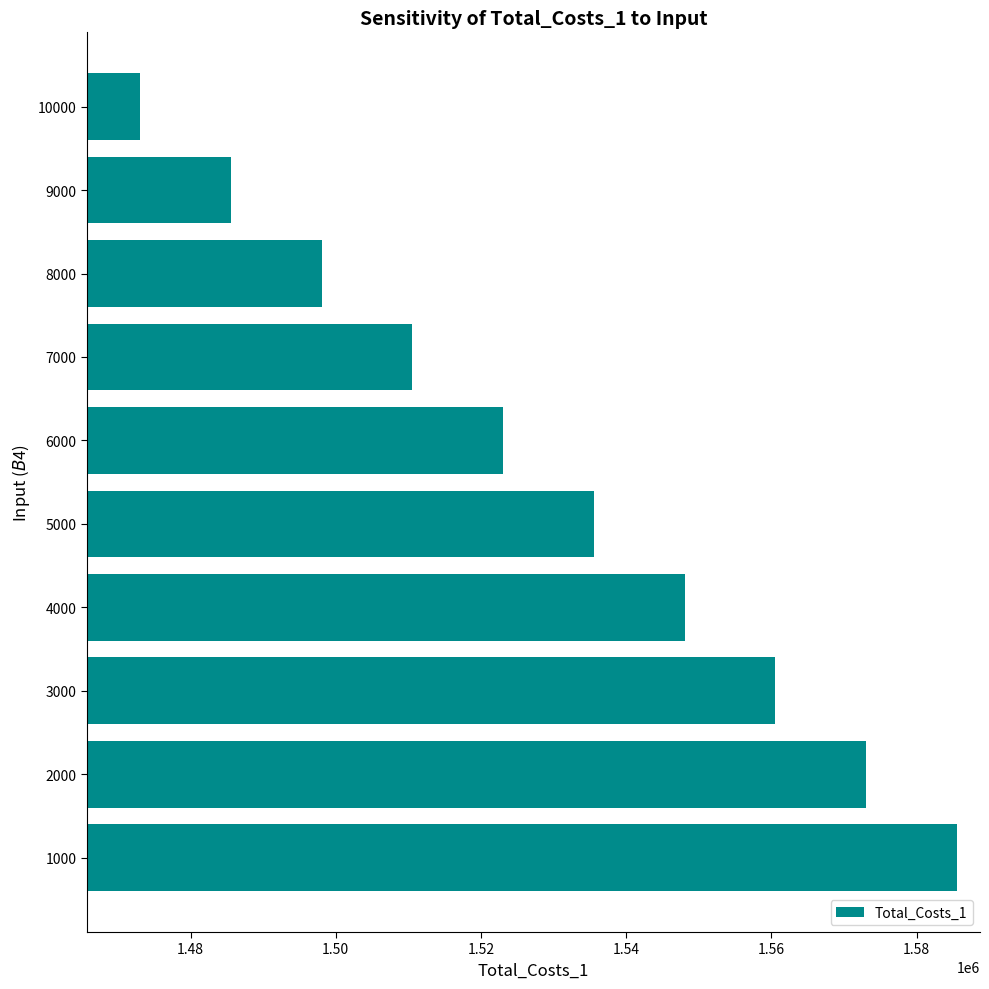

Which category has the lowest value across all series?

10000